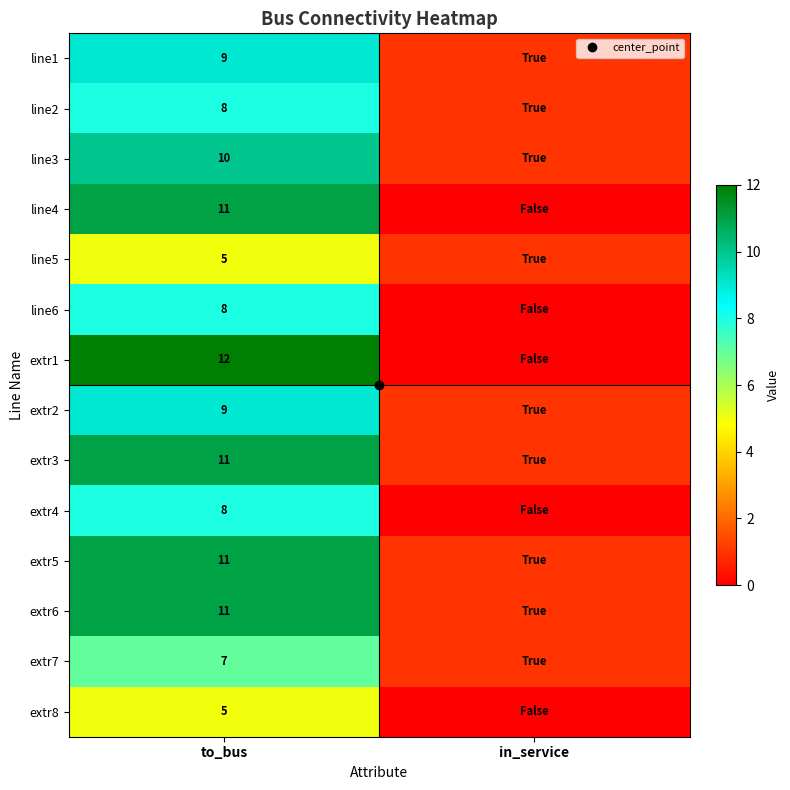

What is the sum of the extr3 values at in_service and to_bus?

12